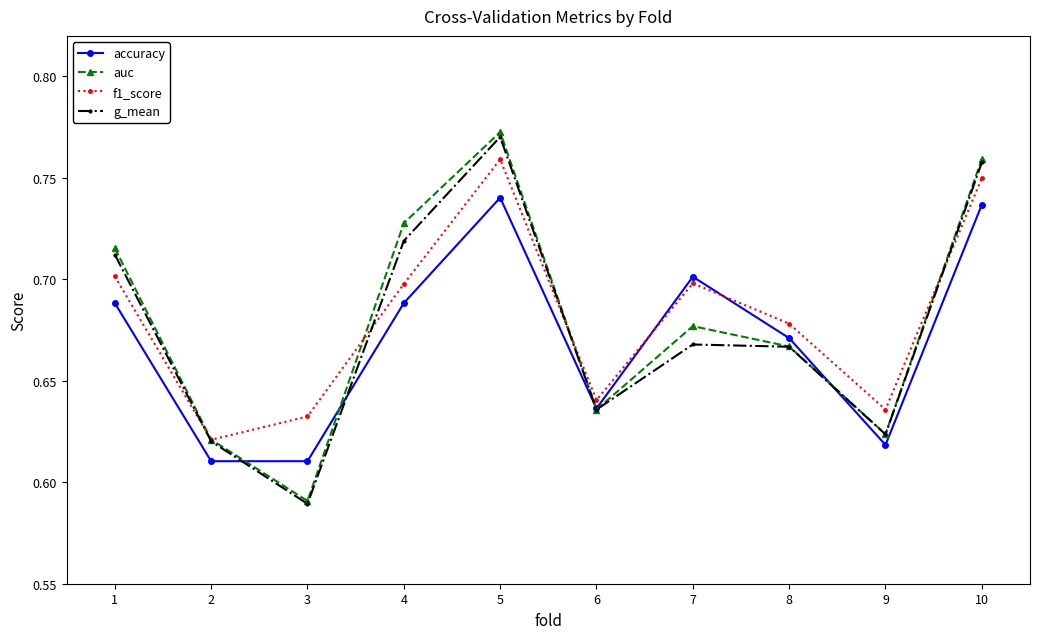

List the labels in order of auc value, smallest first.

3, 2, 9, 6, 8, 7, 1, 4, 10, 5